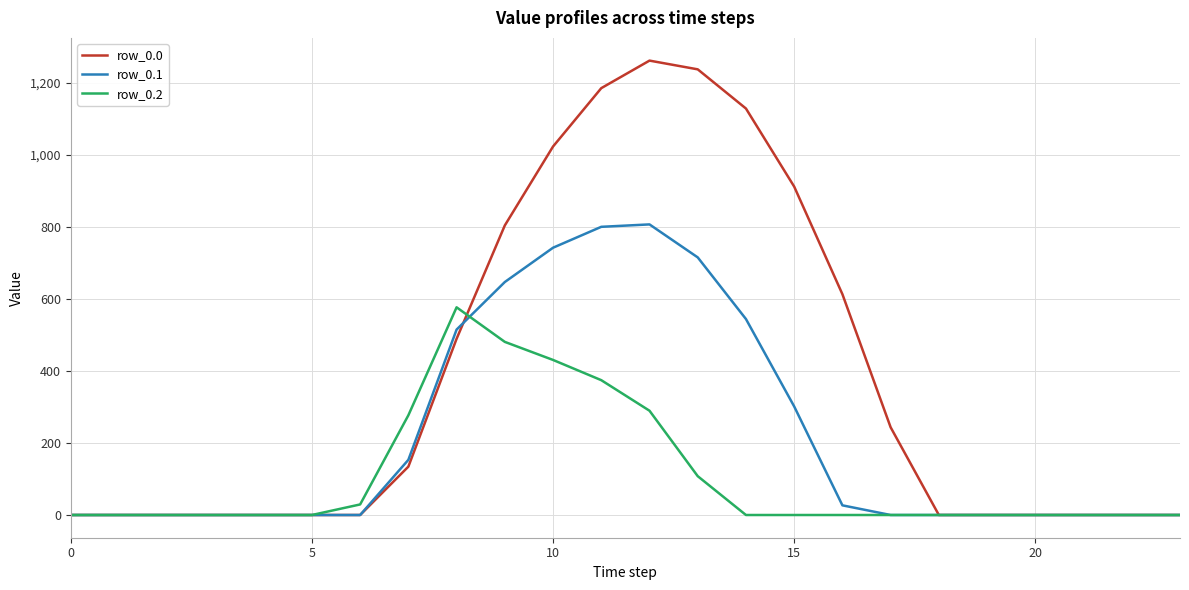

What is the highest value of the row_0.2 series?

576.6